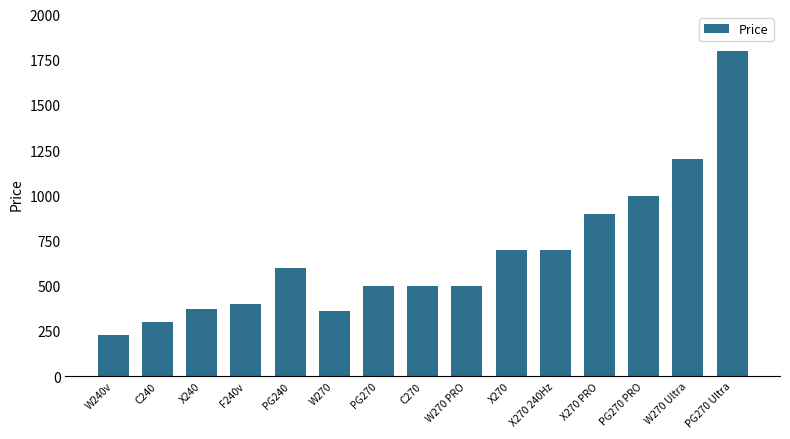

True or false: the data shows 229 at W240v.

True